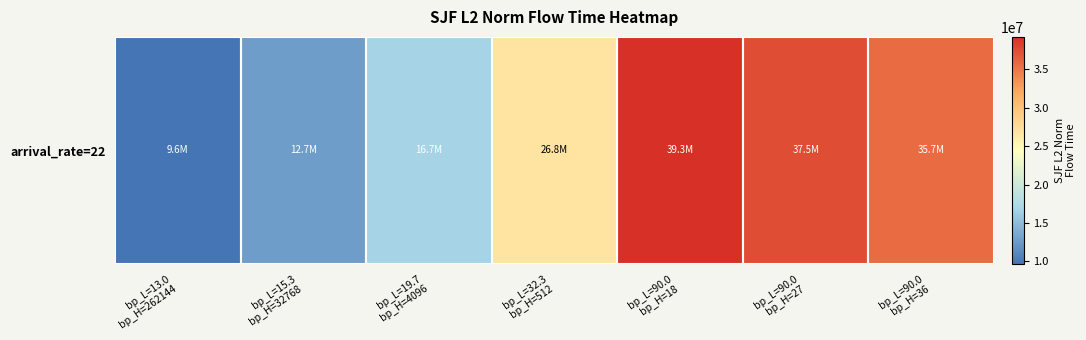

What is the minimum value shown in the chart?

9632480.1